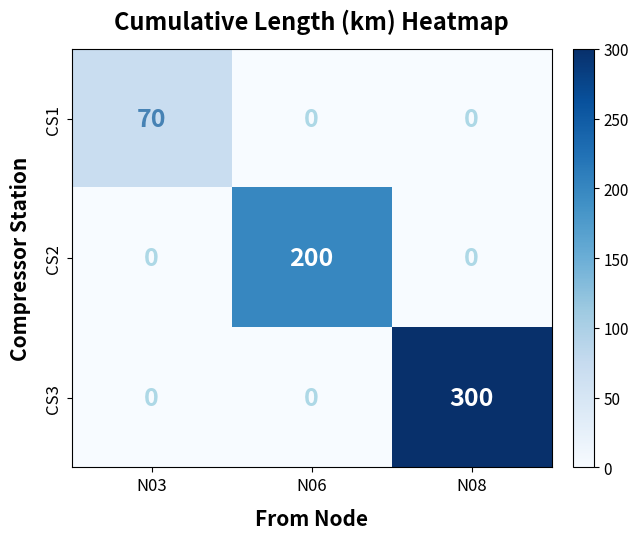

Count the CS2 values in the range 0 to 200.

3